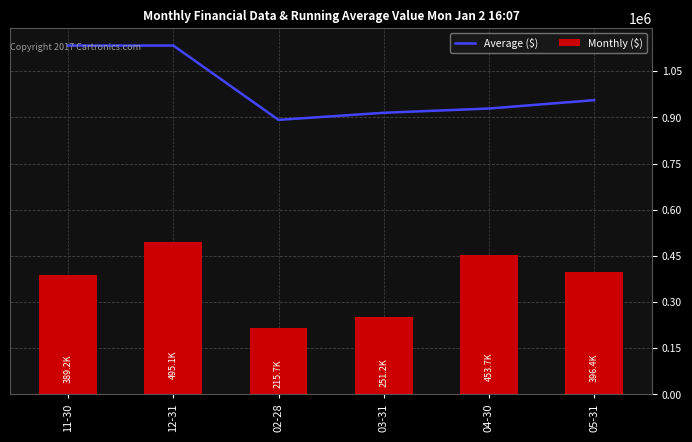

At which category is the sum across all series the highest?

12-31